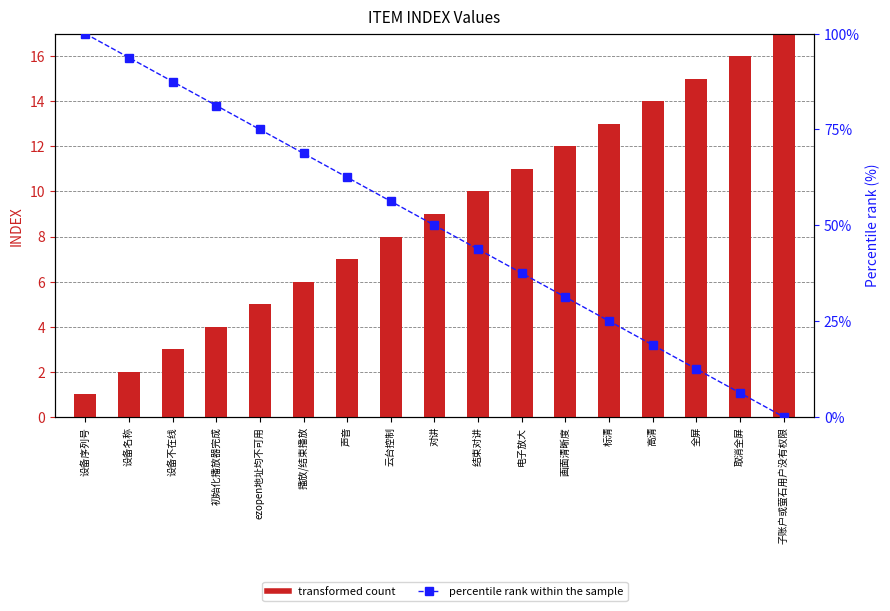

Count the number of categories in the chart.

17